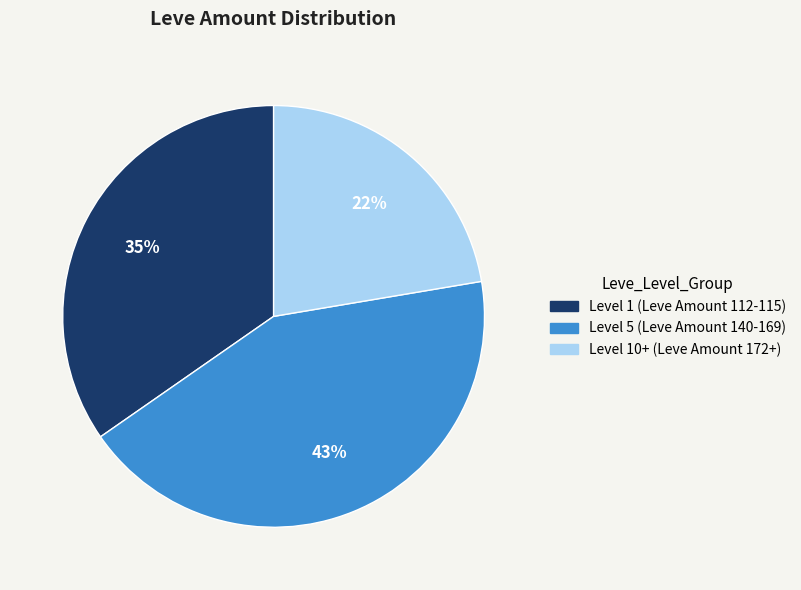

To the nearest percent, what is the average slice percentage?

33%